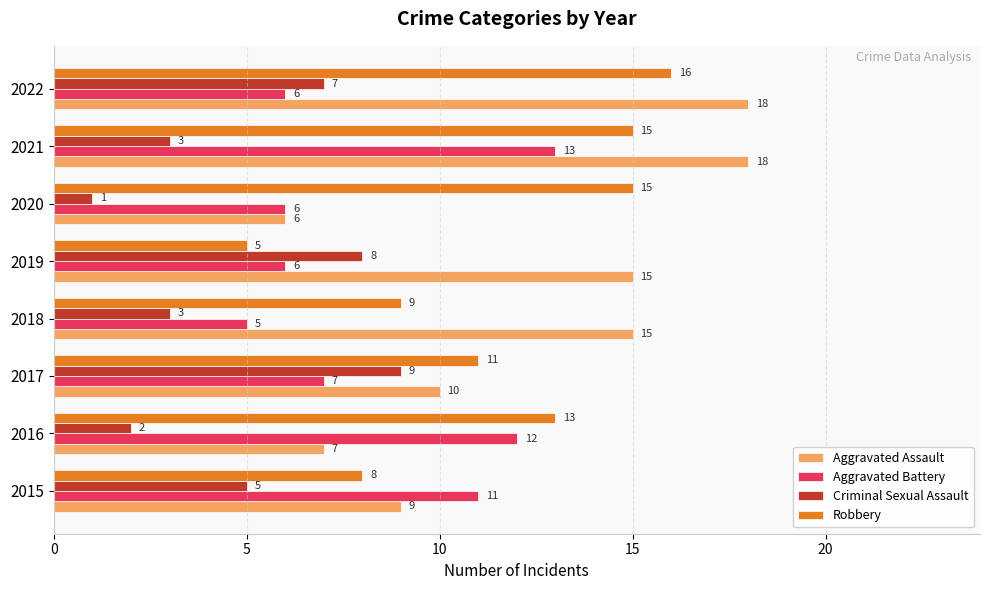

At how many categories does at least one series exceed 14?

5